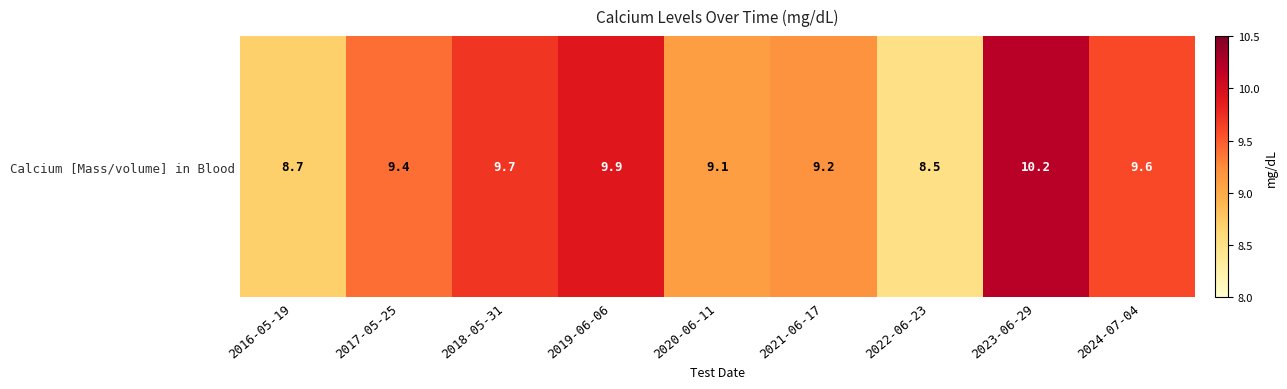

Count the number of values greater than 9.

7